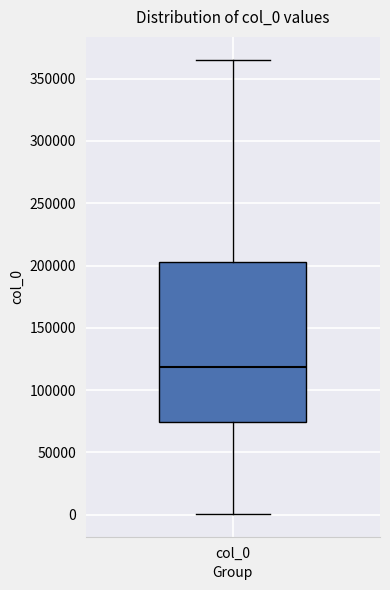

Transcribe this box plot: give where the median line is, the range the box spans, and where the two whiskers end, as read against the y-axis. The values are not printed on the chart, so give them approximately, as read against the axis.

median 120000, box 75000 to 200000, whiskers 0 to 365000